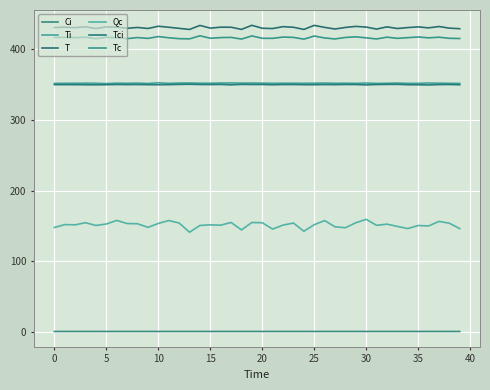

True or false: Ti and Qc cross at least once.

False